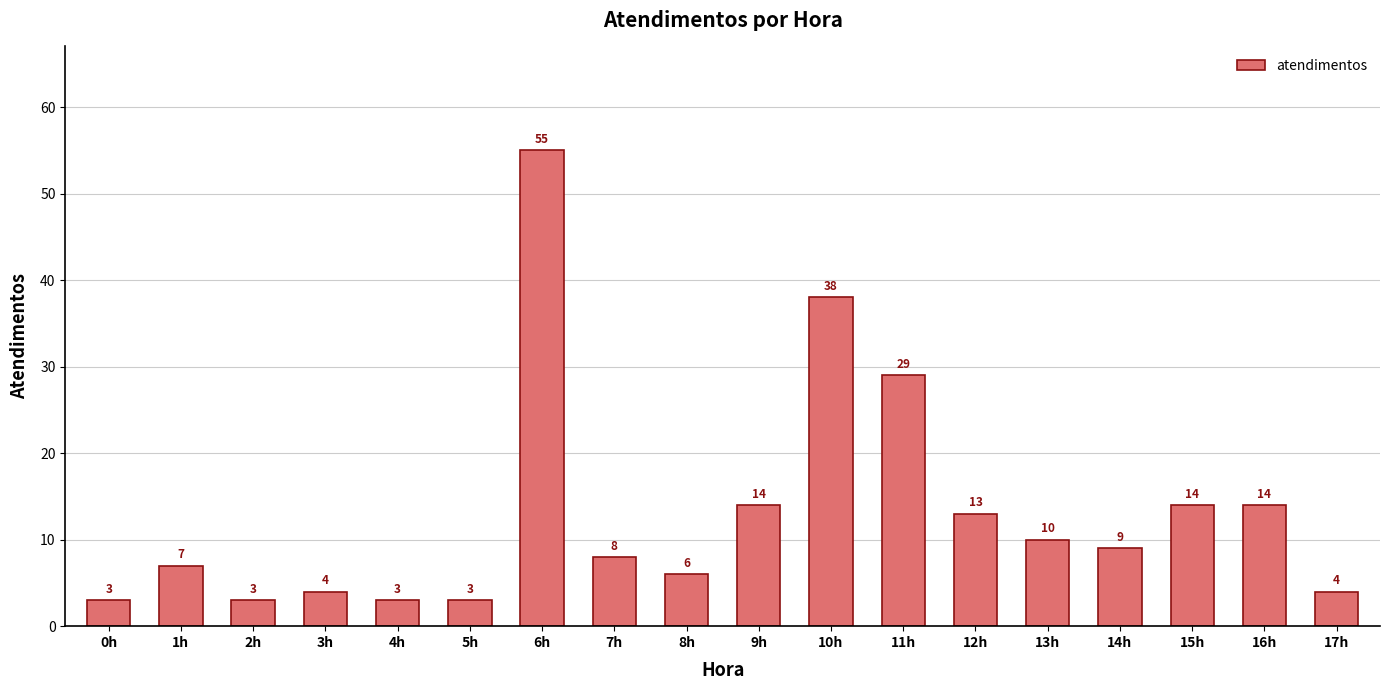

What is the change in value from 4h to 9h?

+11